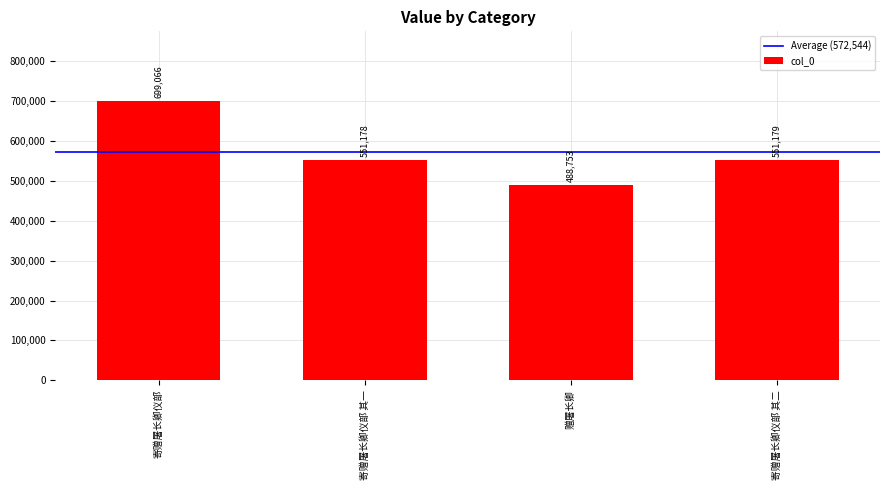

How many categories are shown in the chart?

4